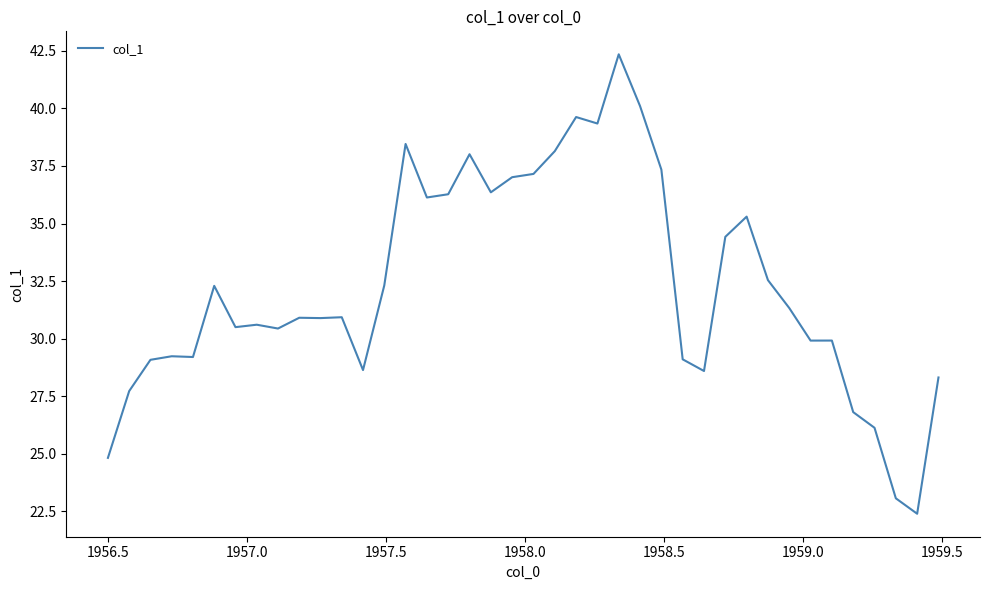

What is the difference between the maximum and minimum values?

20.0